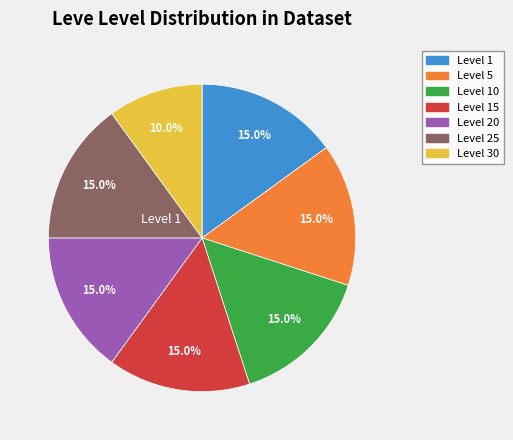

Is there any slice that represents more than half of the pie?

No